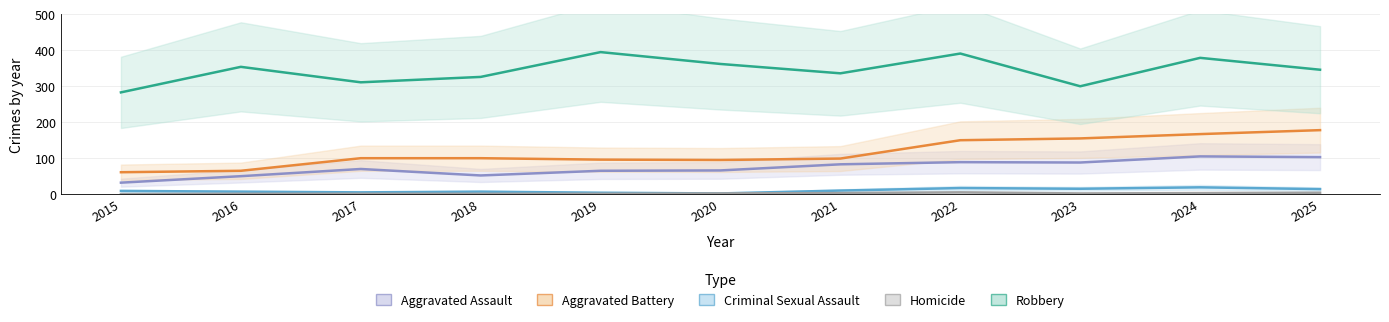

Reading left to right, transcribe all the data shown in this chart.

Aggravated Assault: 32	50	70	52	65	66	83	89	88	105	103
Aggravated Battery: 61	65	100	100	96	95	99	150	155	167	178
Criminal Sexual Assault: 9	7	5	7	4	2	10	17	15	19	14
Homicide: 0	1	1	1	1	2	3	5	2	3	4
Robbery: 283	354	311	326	395	362	336	391	300	379	346